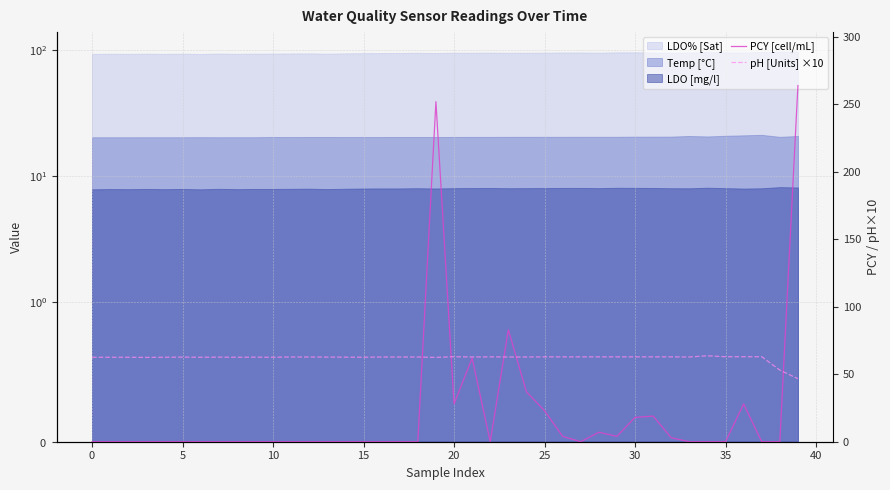

Is the value of PCY [cell/mL] at 5 greater than the value of pH [Units] ×10 at 23?

No